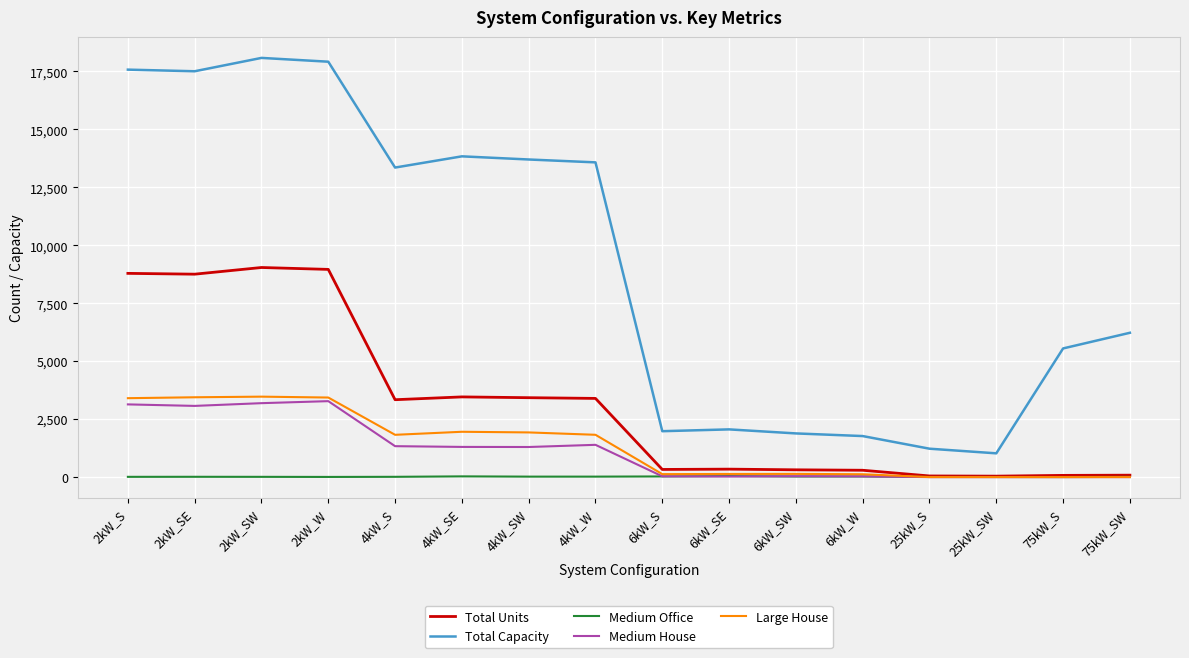

Is the value of Medium House at 4kW_SE greater than the value of Total Capacity at 2kW_SE?

No